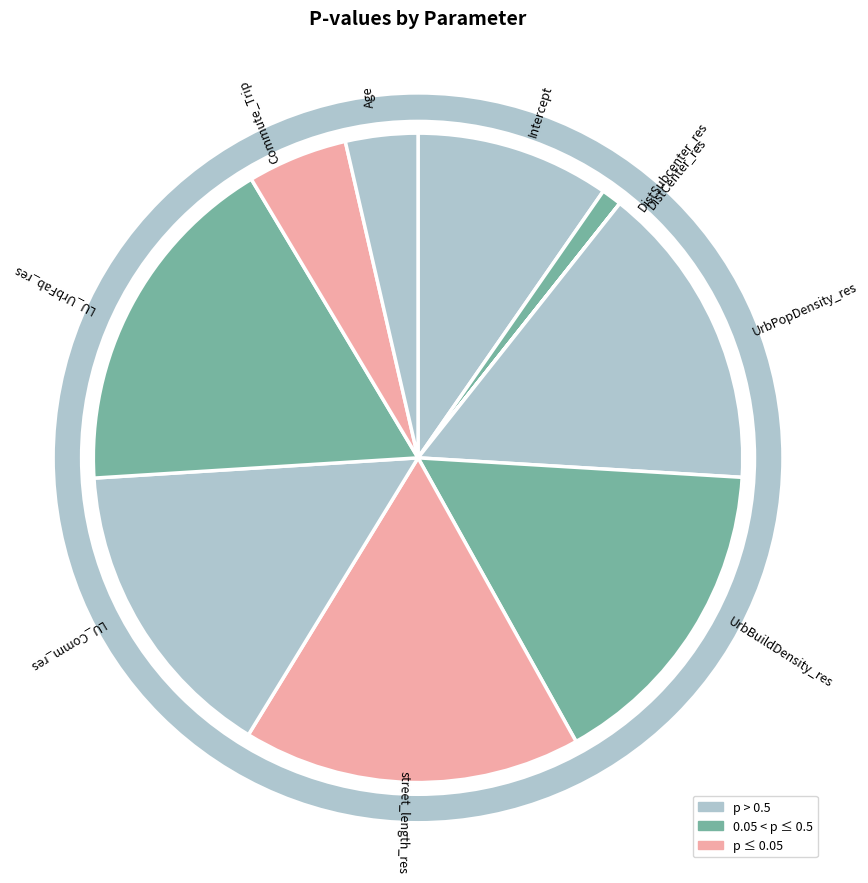

Does LU_Comm_res represent more than half of the total?

No